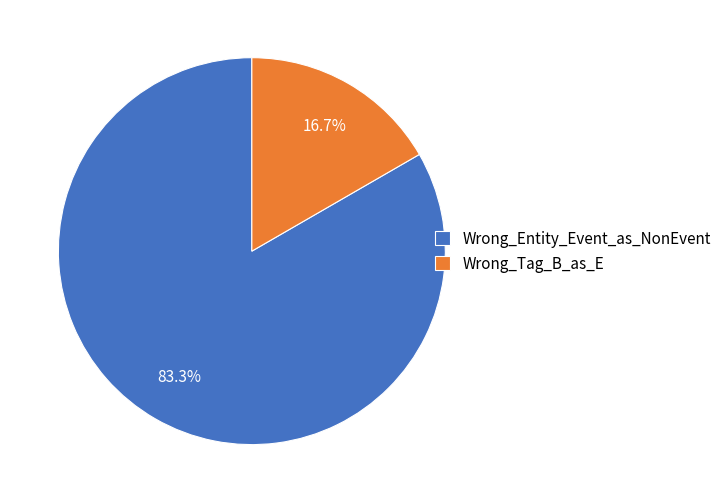

To the nearest percent, what is the difference between the largest and smallest slice percentages?

67%